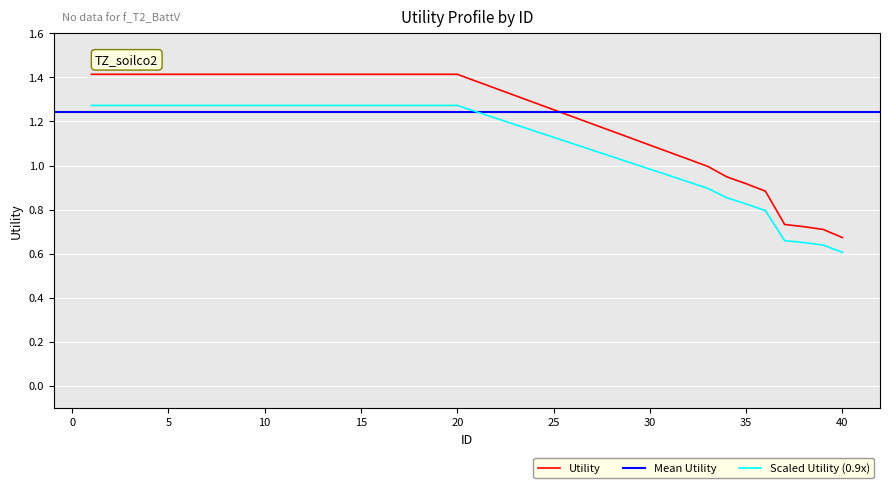

What is the change in value from 16 to 33?

-0.4